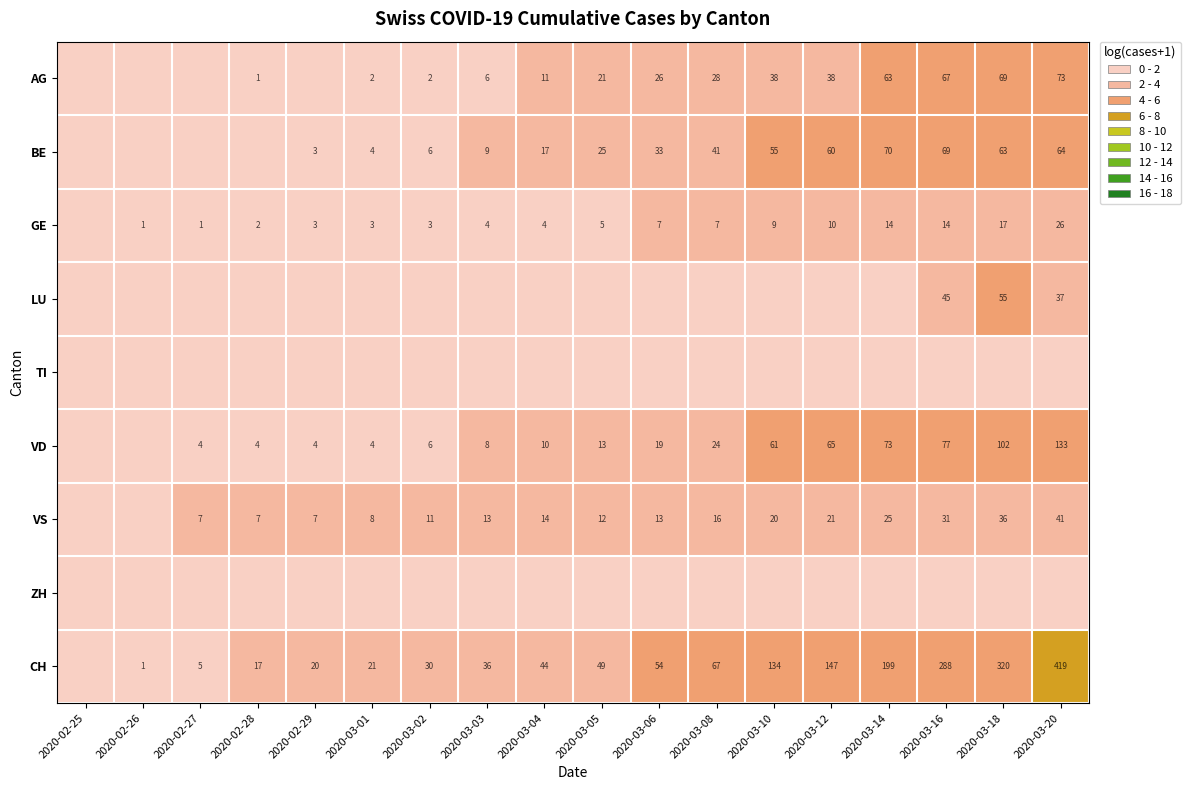

The value of CH at 2020-03-06 is 31. True or false?

False